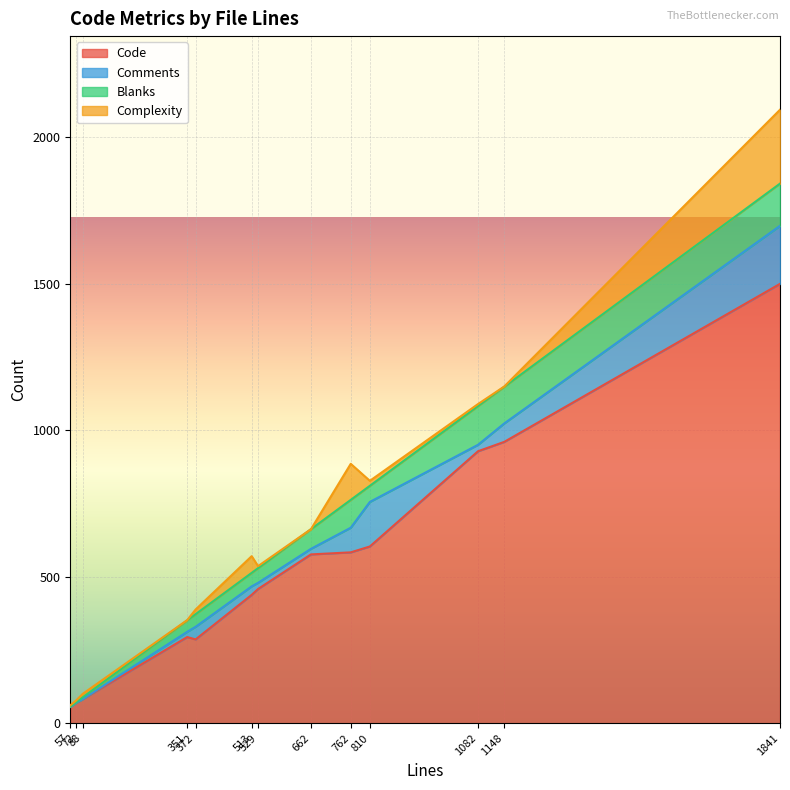

Does the chart display data point markers on the line(s)?

No